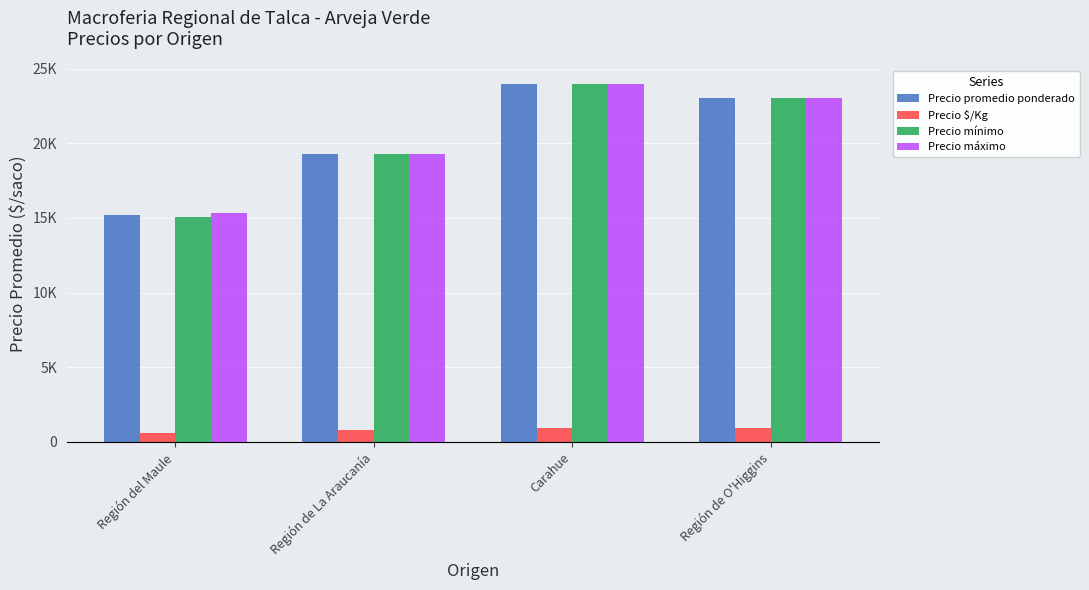

At which label does Precio mínimo reach its minimum?

Región del Maule